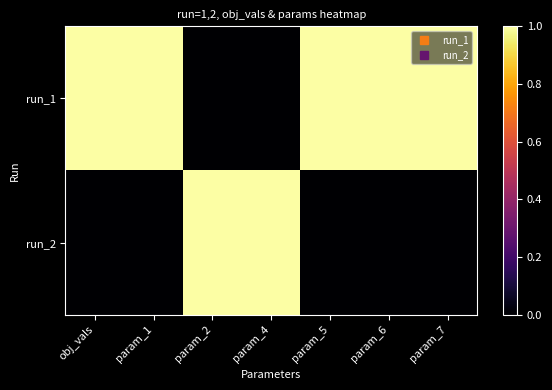

Which series has the largest total across all categories?

run_1